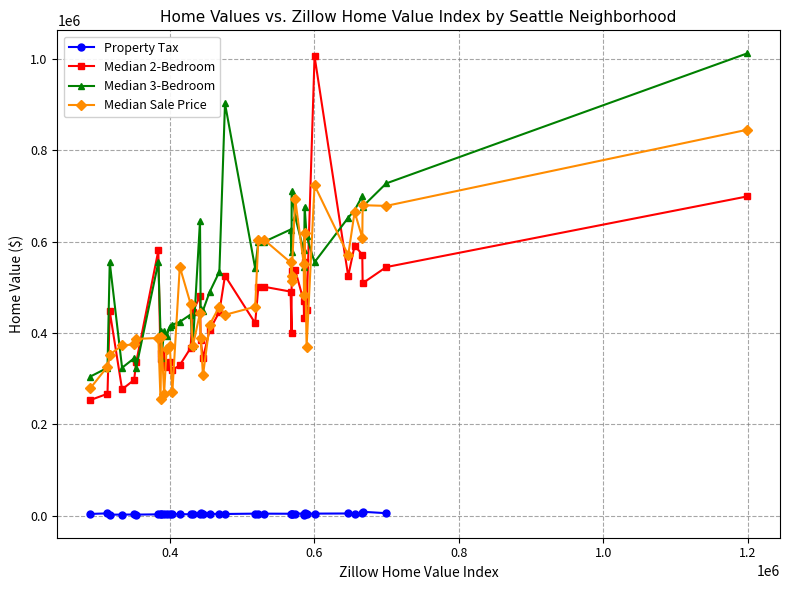

What is the value of the Median 2-Bedroom point at the 26th from the left?

490600